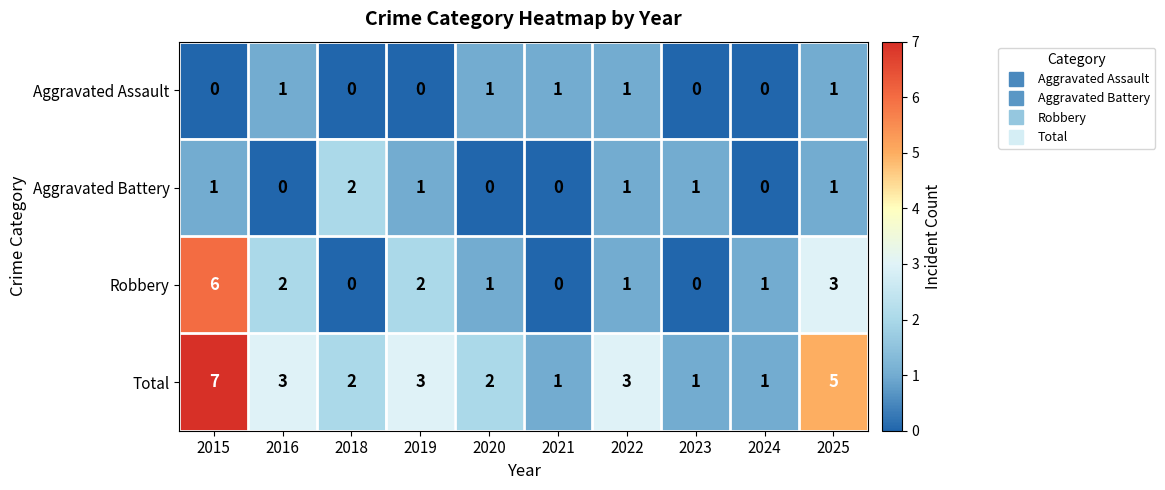

What is the sum of all Aggravated Assault values?

5